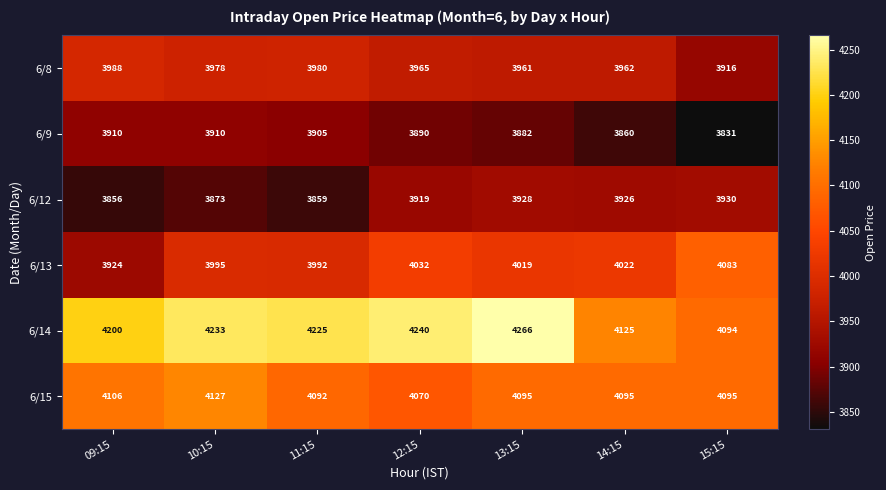

What is the difference between the maximum and second lowest values in the 6/9 series?

50